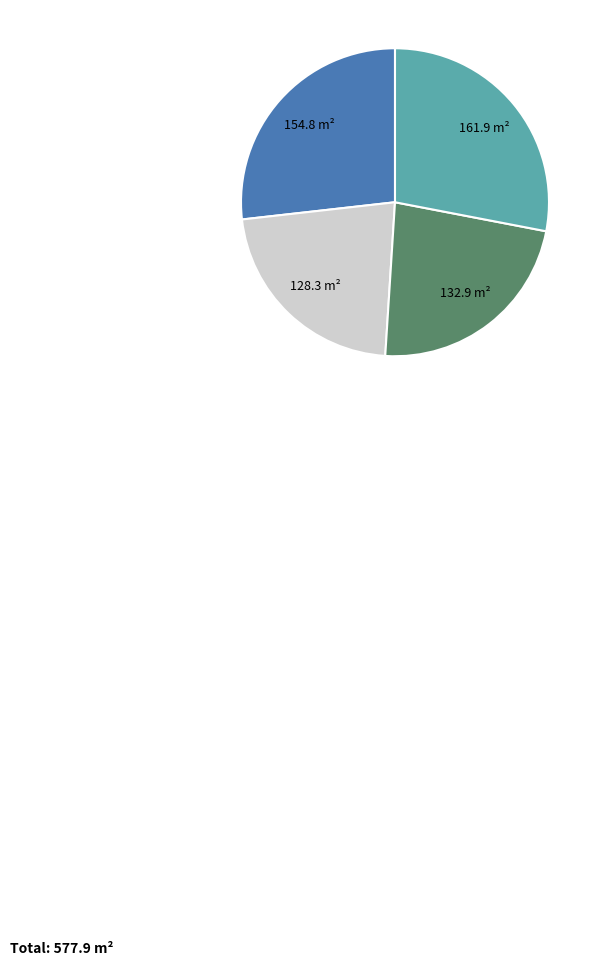

Is there a majority slice in this chart?

No